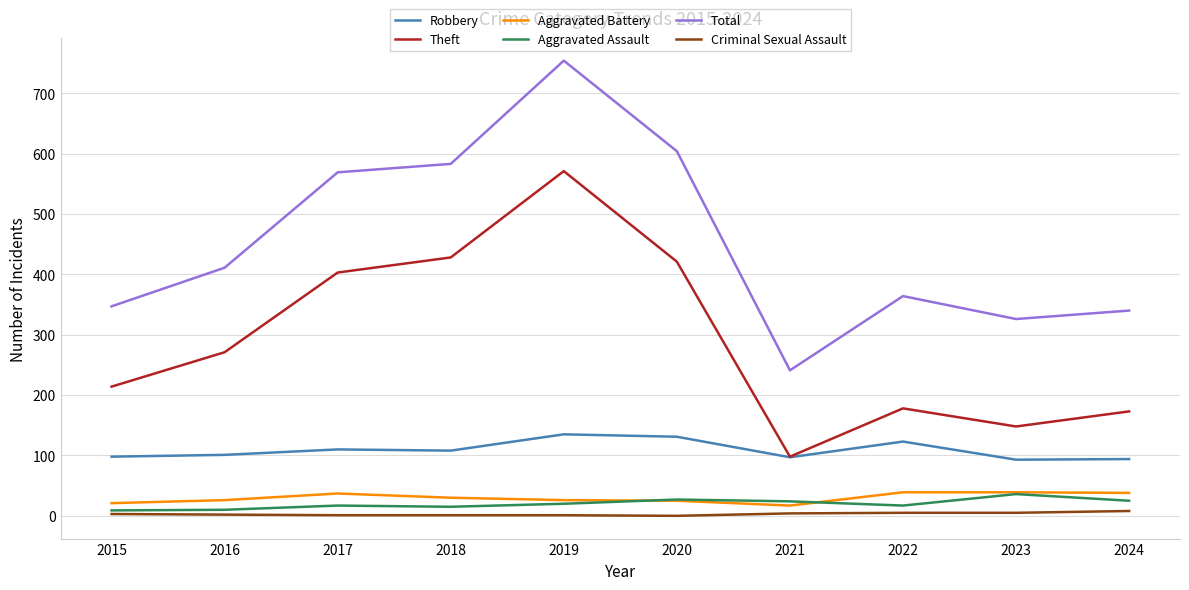

Is it true that Total equals 142 at 2017?

False